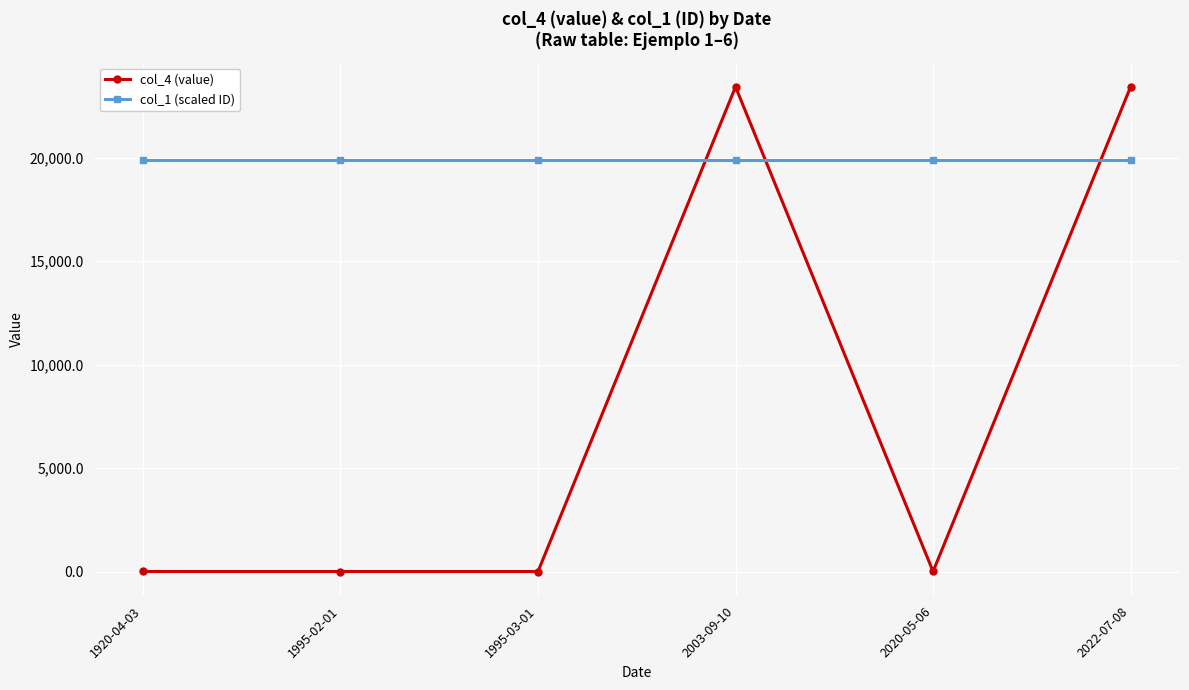

The value of col_1 (scaled ID) at 2022-07-08 is 8378.2. True or false?

False